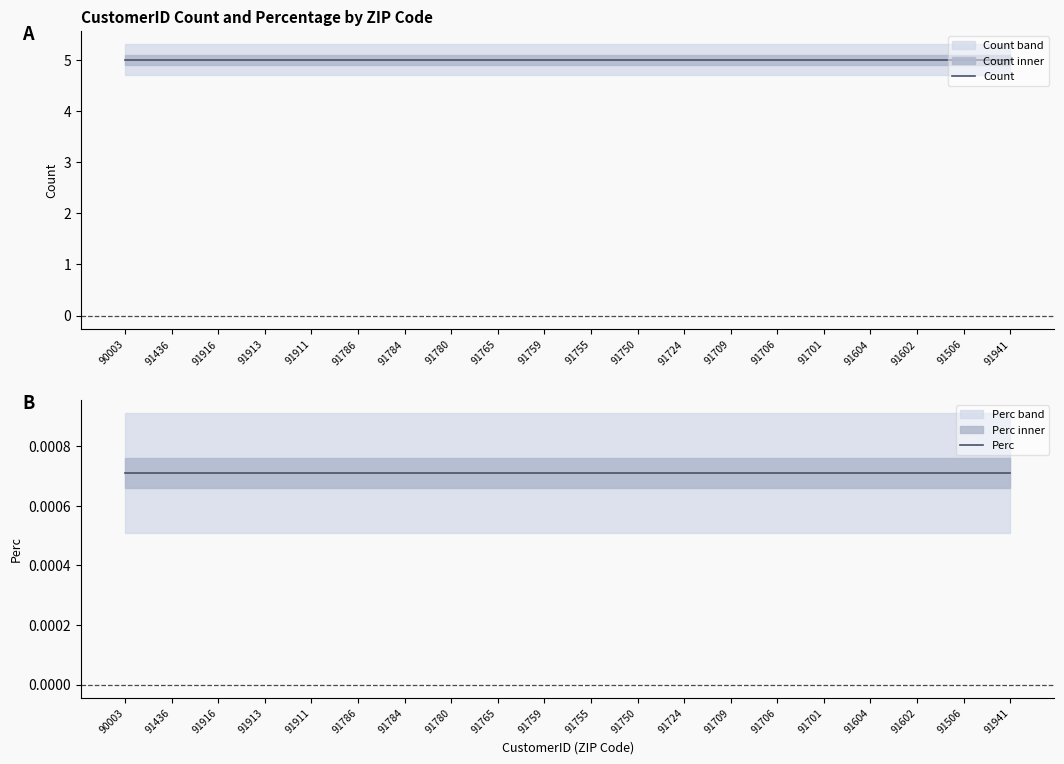

List the series in order of their overall mean, highest first.

Count, Perc